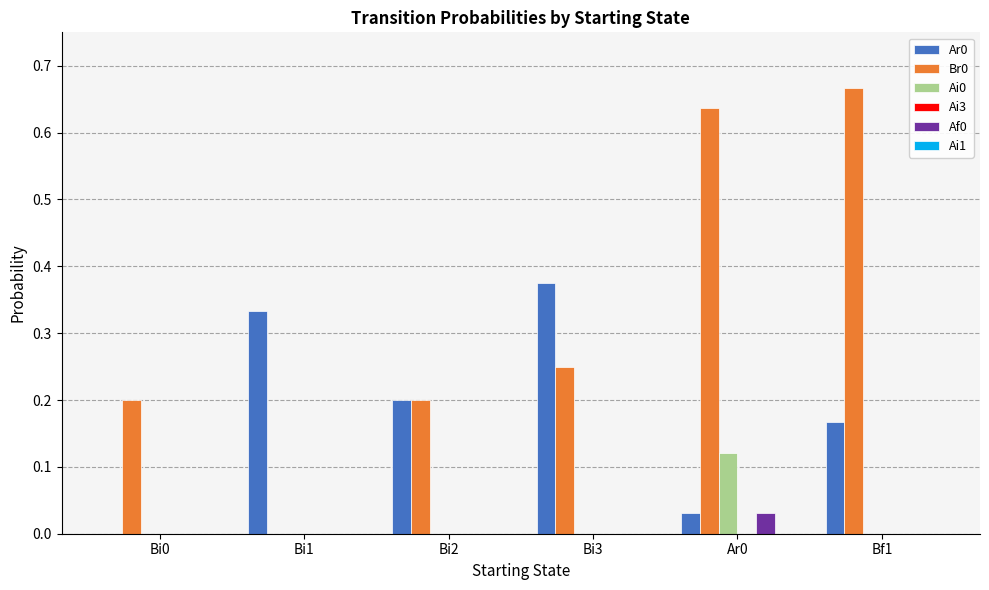

Is the value of Ar0 at Bi1 greater than the value of Af0 at Bf1?

Yes